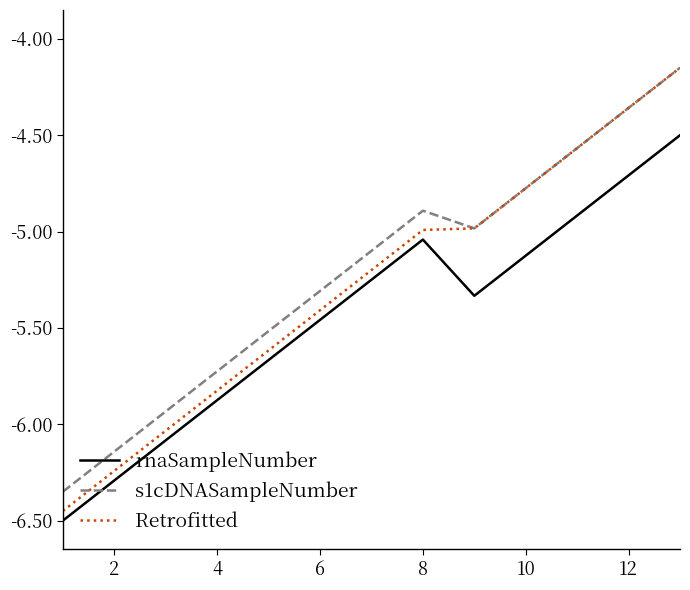

Is this an area chart (filled region under the line)?

No